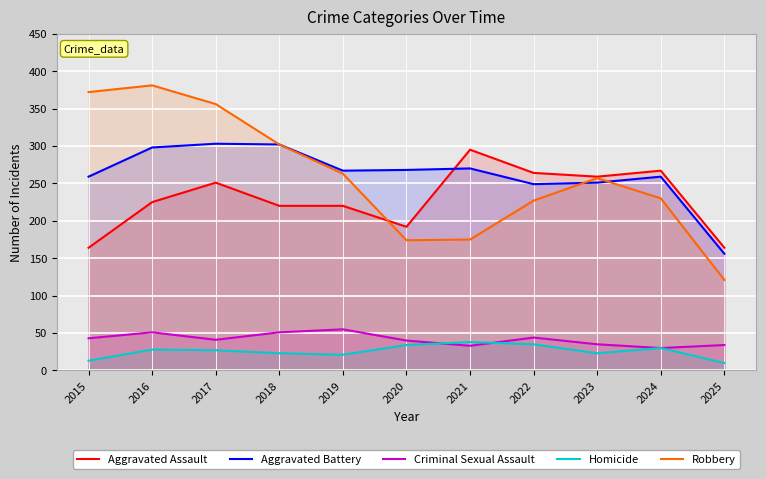

Is it true that Robbery equals 76 at 2023?

False